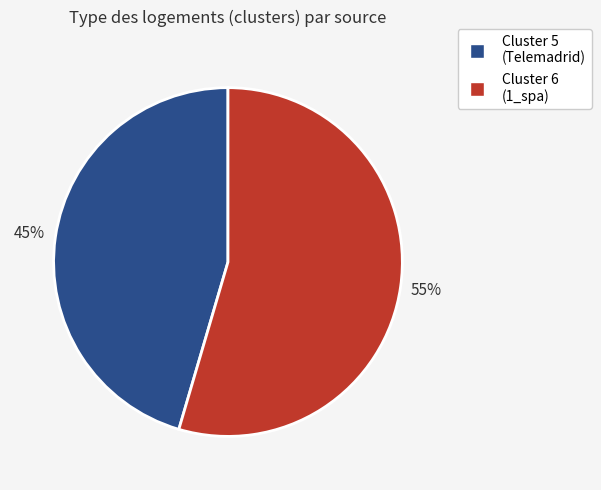

How many segments does this pie chart have?

2